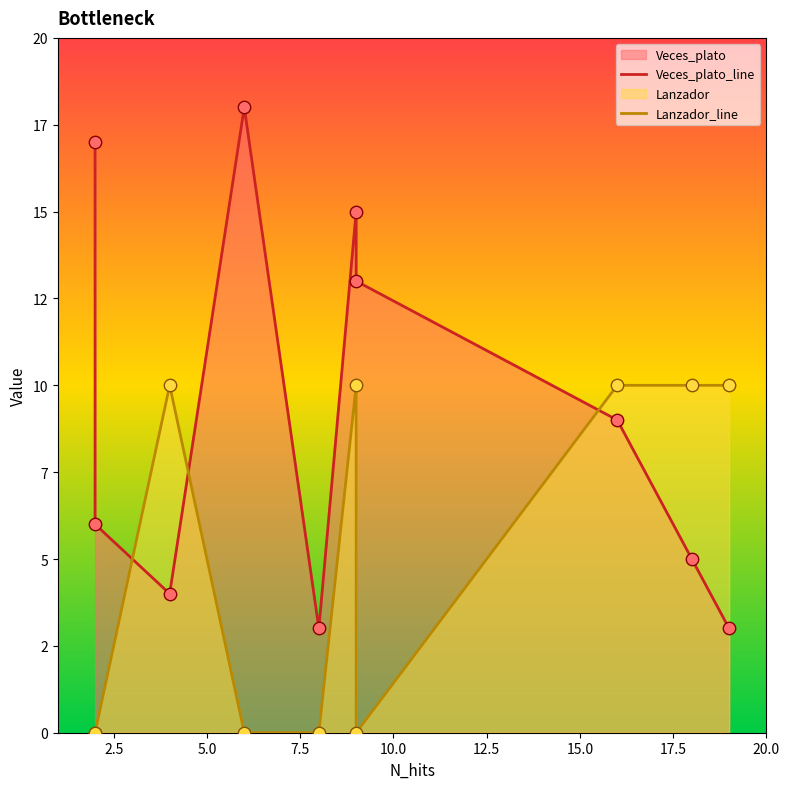

Which series has the largest total across all categories?

Veces_plato_line